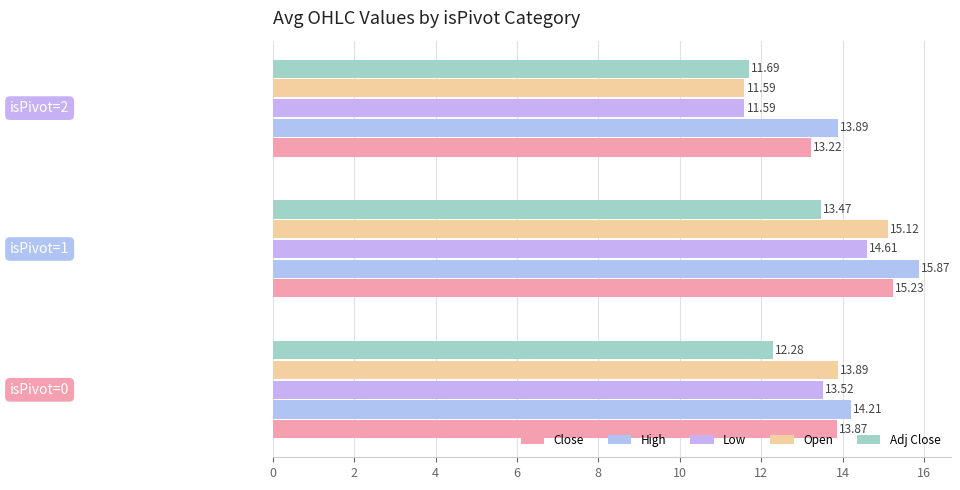

How many data points in Open are less than 13?

1